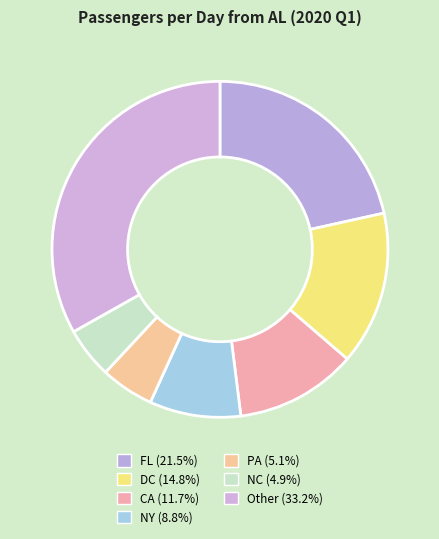

How many slices are in this pie chart?

7